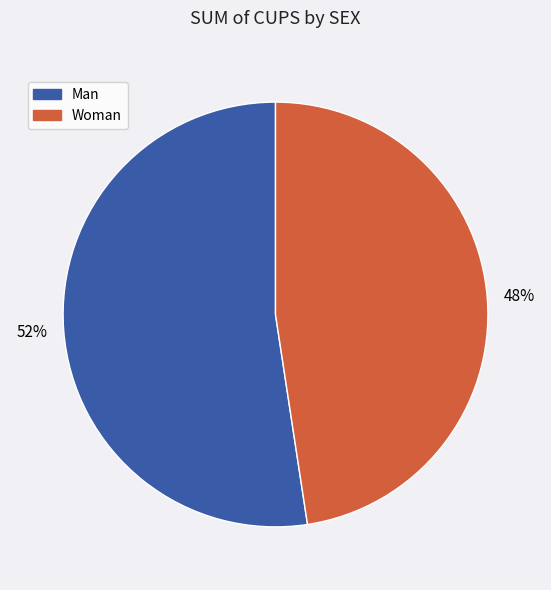

Is it true that Woman is 61% of the pie?

False